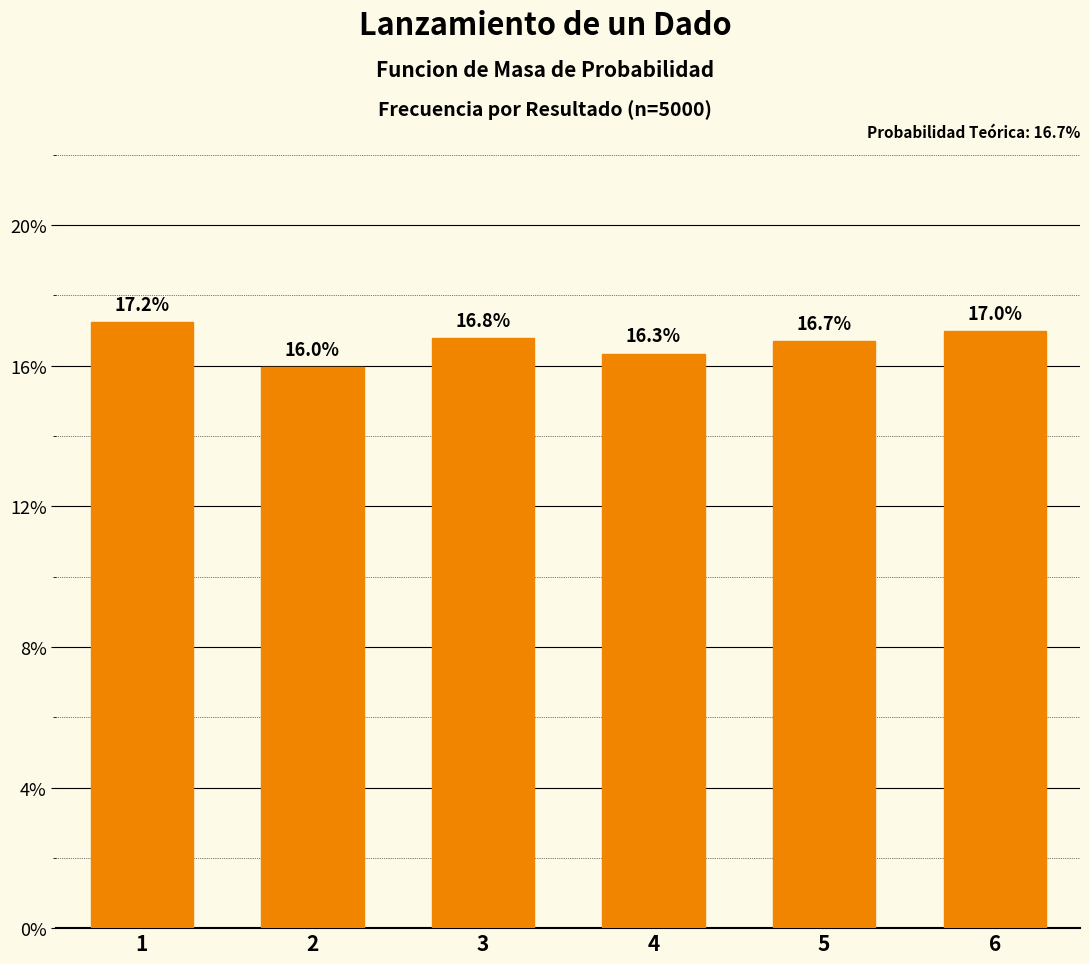

Does the chart contain any negative values?

No